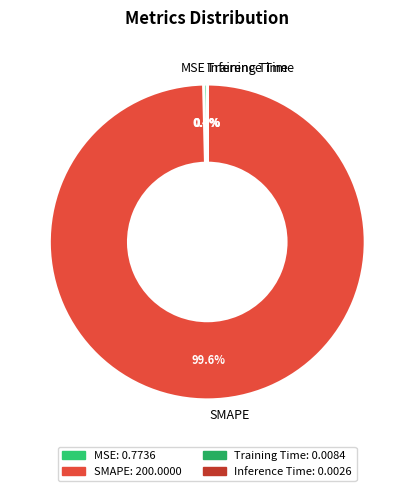

Does SMAPE account for over 50% of the chart?

Yes